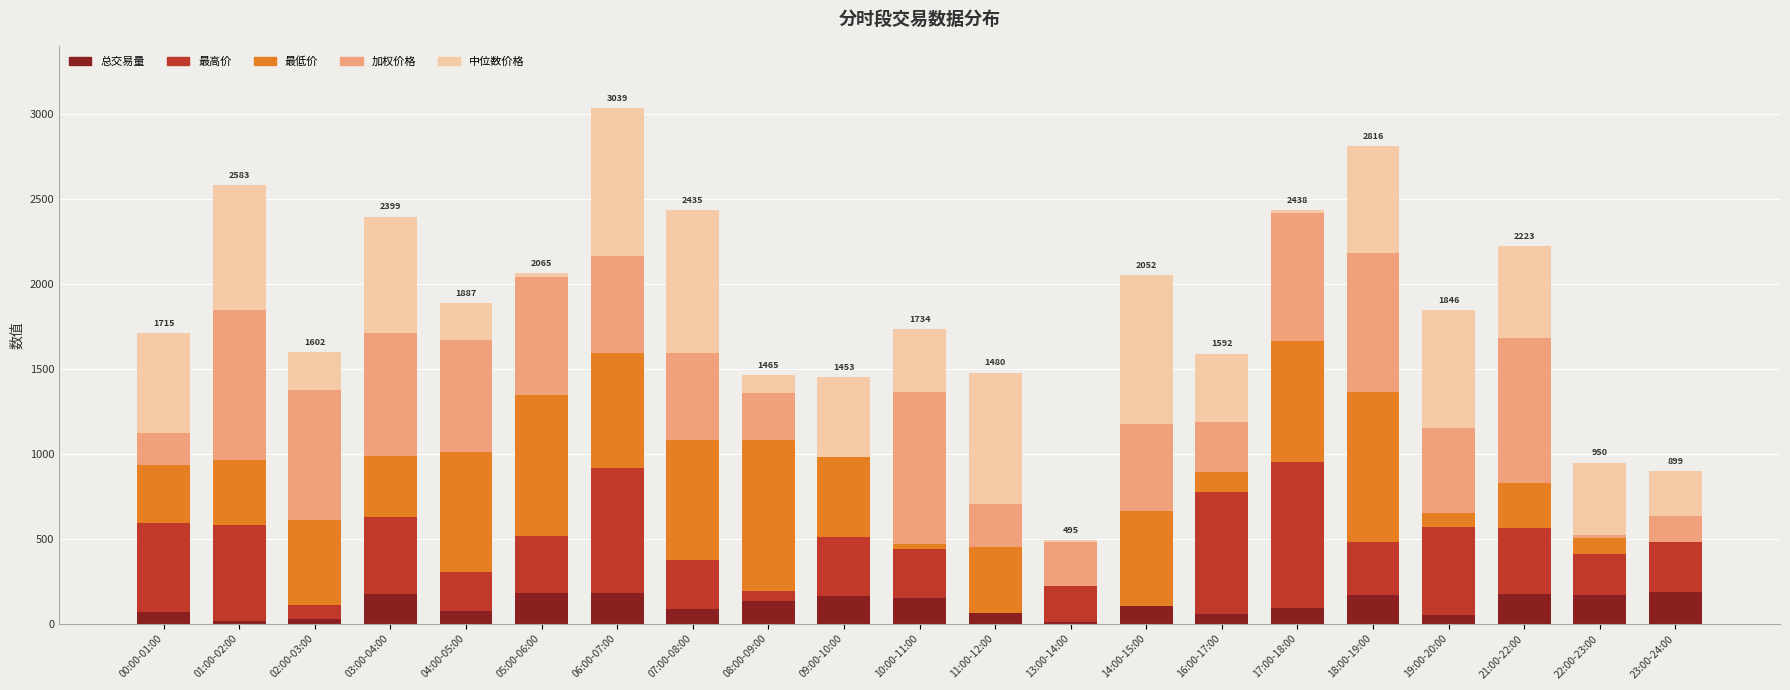

What is the maximum value for 总交易量?

189.5